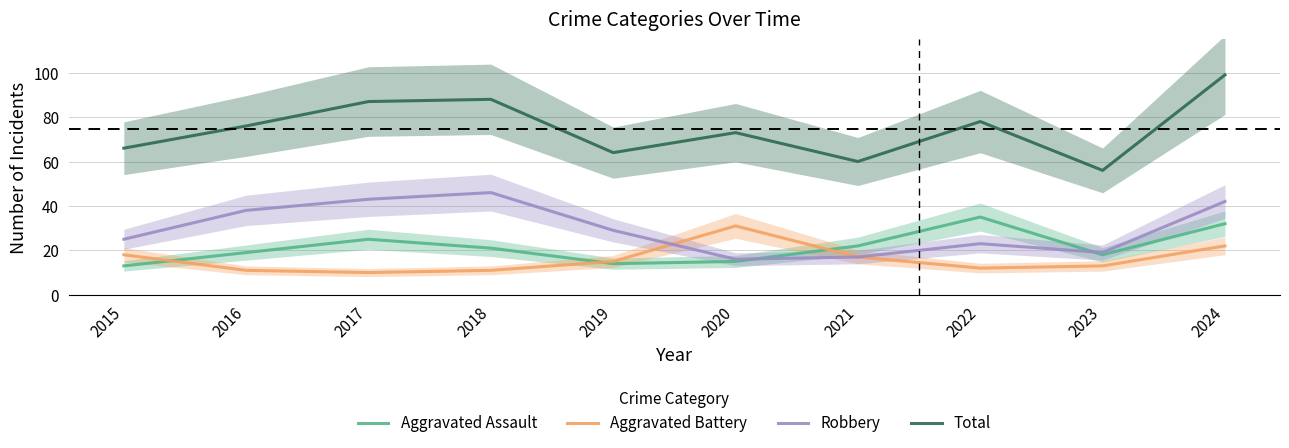

Which series changed the most between 2020 and 2022?

Aggravated Assault